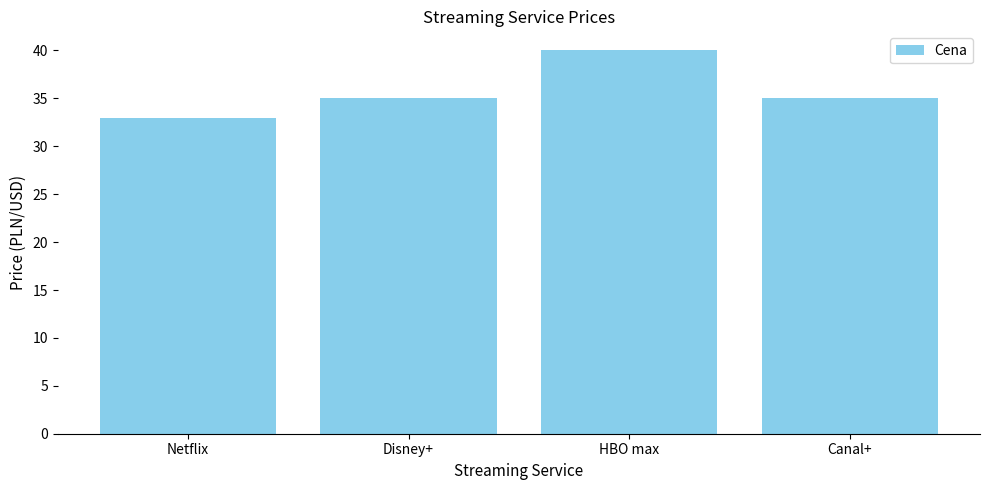

Which category has the lowest value across all series?

Netflix